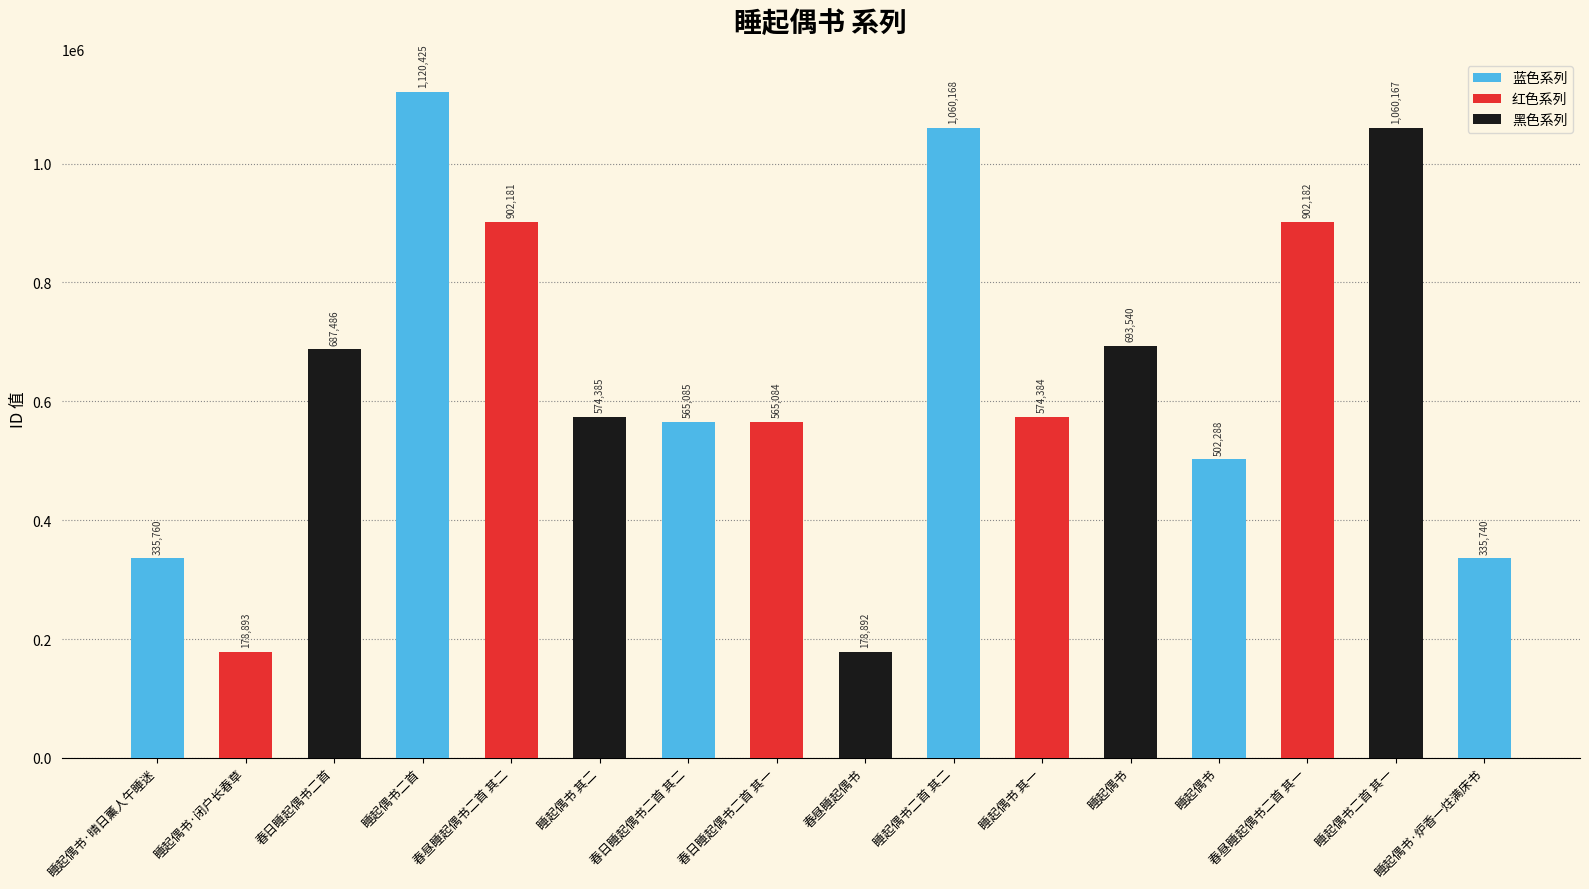

Reading left to right, extract all data points from this chart.

睡起偶书·晴日薰人午睡迷=335760	睡起偶书·闭户长春草=178893	春日睡起偶书二首=687486	睡起偶书二首=1120425	春昼睡起偶书二首 其二=902181	睡起偶书 其二=574385	春日睡起偶书二首 其二=565085	春日睡起偶书二首 其一=565084	春昼睡起偶书=178892	睡起偶书二首 其二=1060168	睡起偶书 其一=574384	睡起偶书=693540	睡起偶书=502288	春昼睡起偶书二首 其一=902182	睡起偶书二首 其一=1060167	睡起偶书·炉香一炷满床书=335740